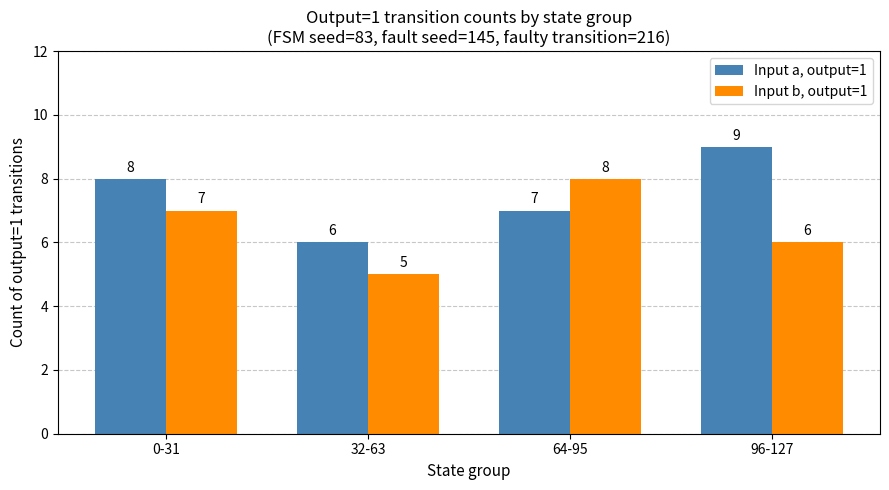

What is the difference between the maximum and minimum values in the Input a, output=1 series?

3